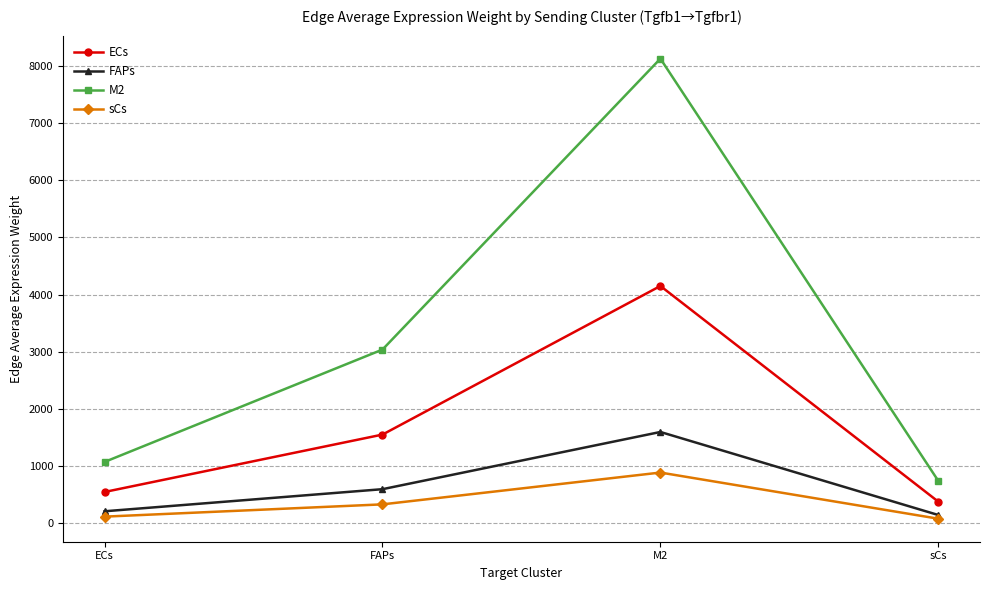

Which series has the largest range (max minus min)?

M2